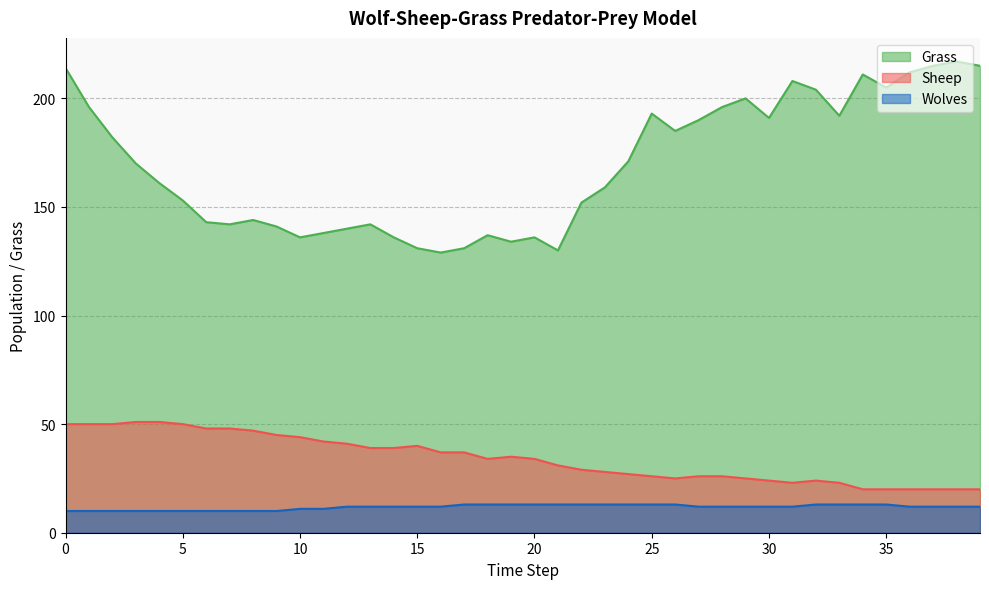

Rank the categories by Grass value from lowest to highest.

16, 21, 15, 17, 19, 10, 14, 20, 18, 11, 12, 9, 7, 13, 6, 8, 22, 5, 23, 4, 3, 24, 2, 26, 27, 30, 33, 25, 1, 28, 29, 32, 35, 31, 34, 36, 0, 37, 39, 38